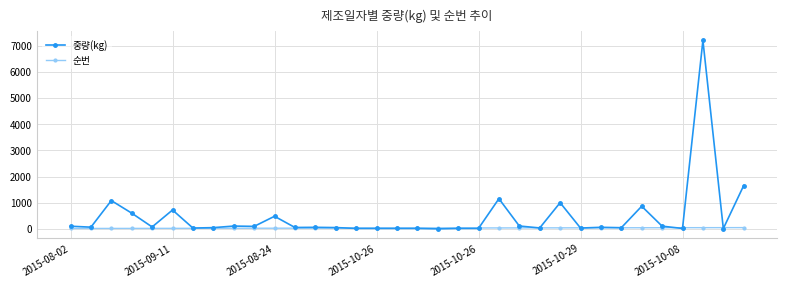

True or false: 중량(kg) has more than 0 interior local peaks.

True